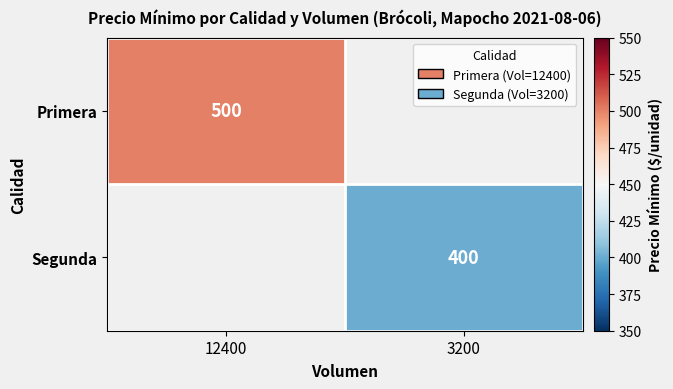

True or false: Segunda has a value of 400 at 3200.

True